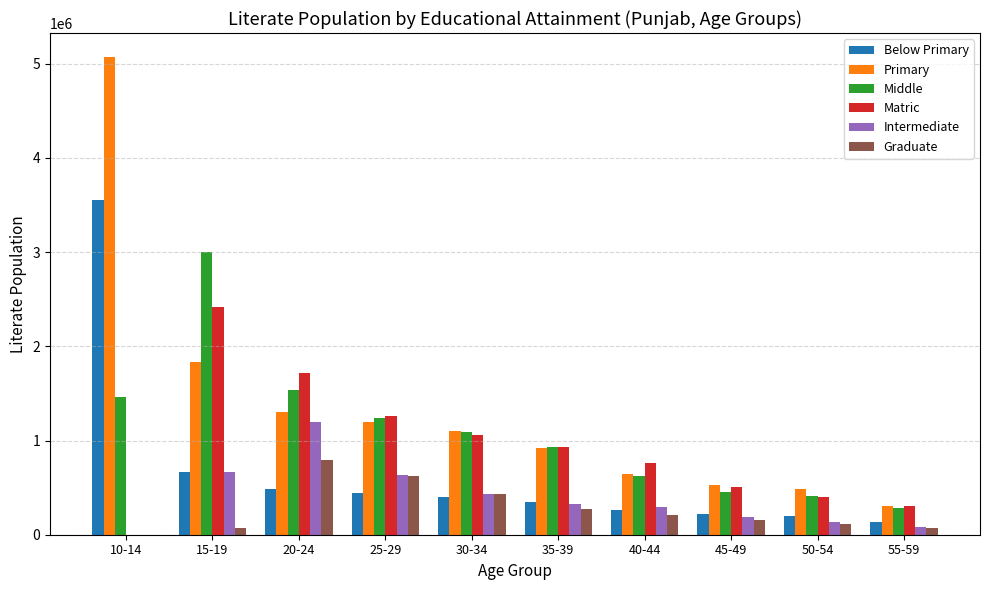

What are all the series names shown in the legend?

Below Primary, Primary, Middle, Matric, Intermediate, Graduate